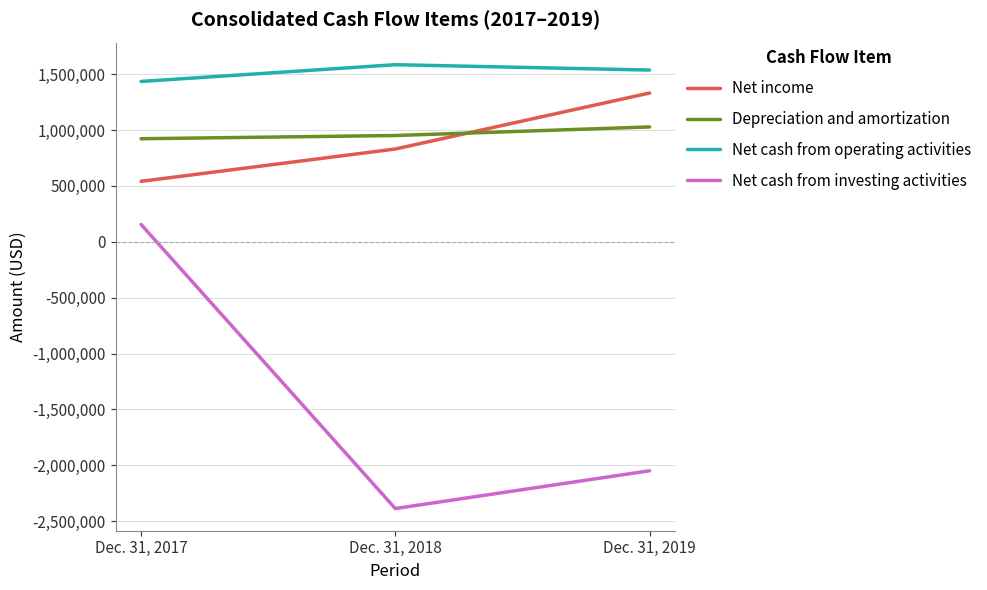

What is the minimum value for Net income?

540613